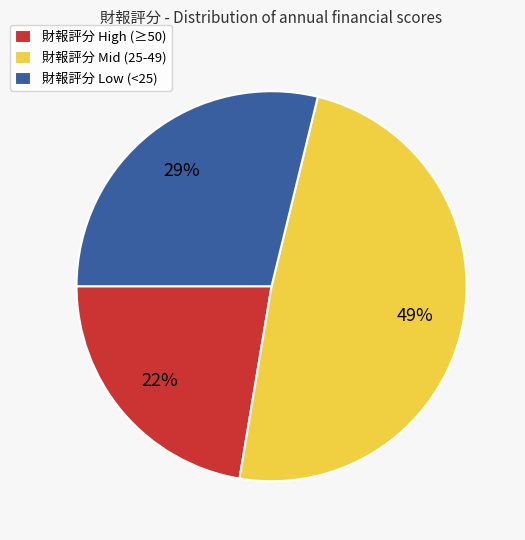

To the nearest percent, what is the difference between the 財報評分 Mid (25-49) and 財報評分 Low (<25) slice percentages?

20%